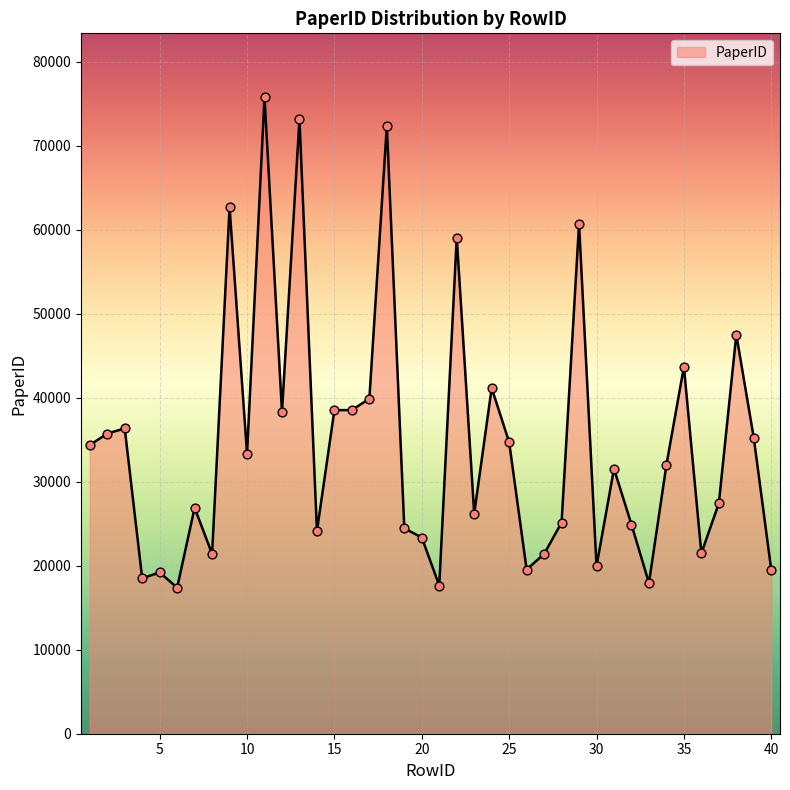

What is the smallest value displayed?

17381